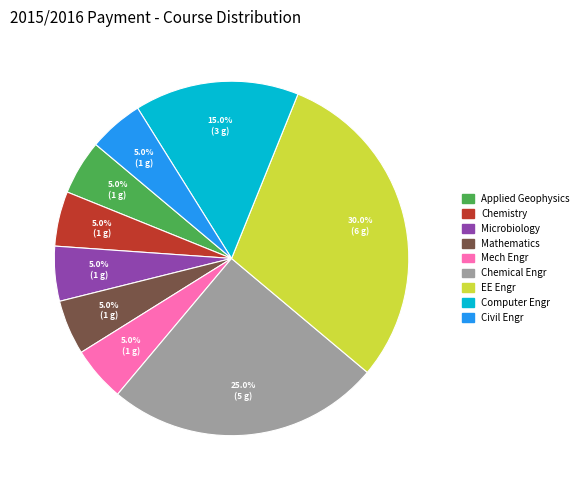

Count the number of slices in the pie.

9